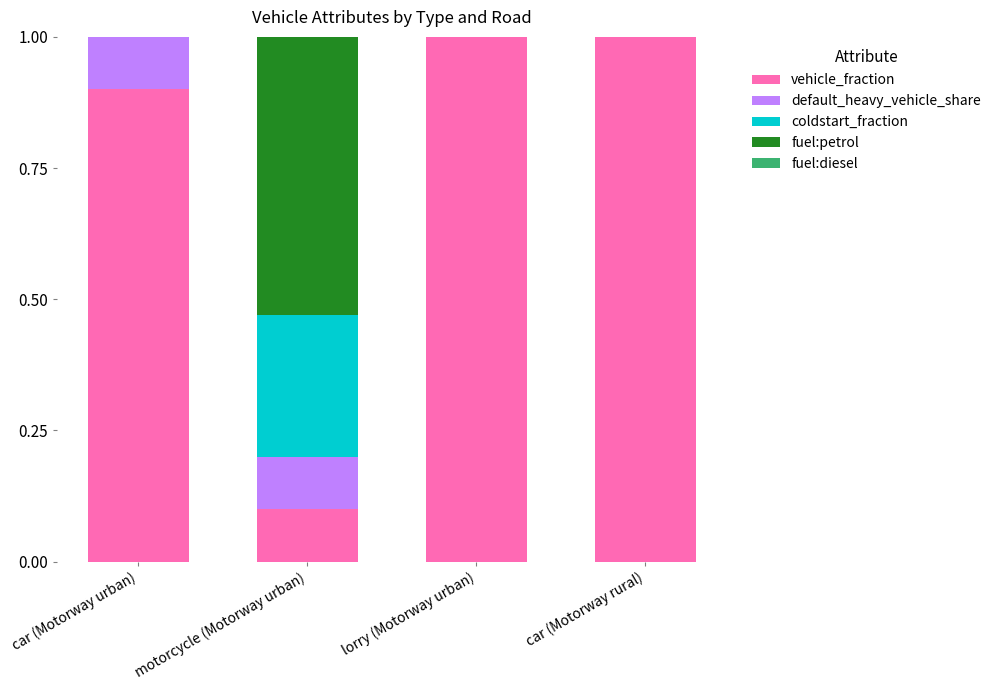

Rank the series at motorcycle (Motorway urban) from lowest to highest value.

fuel:diesel, default_heavy_vehicle_share, vehicle_fraction, coldstart_fraction, fuel:petrol